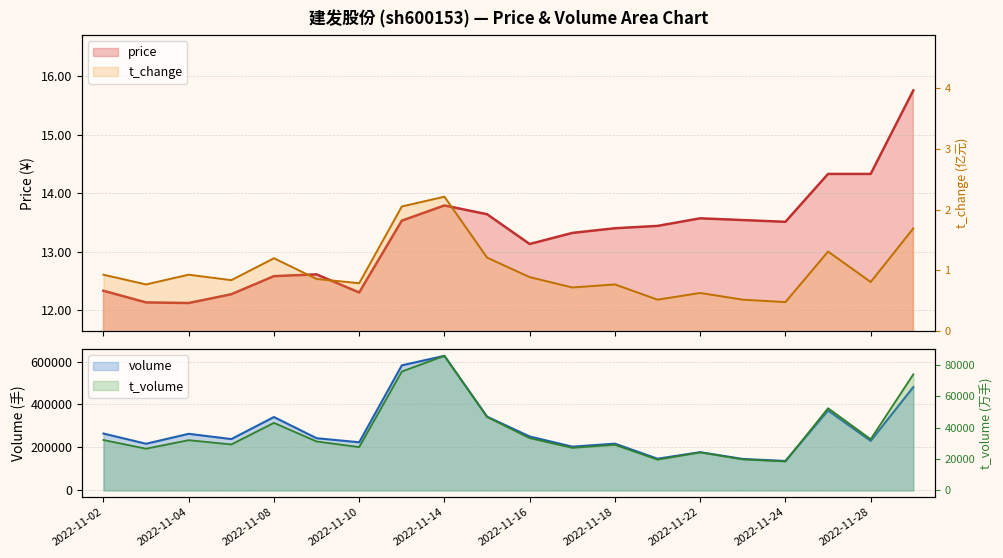

Where is price nearest to the value 13?

2022-11-16